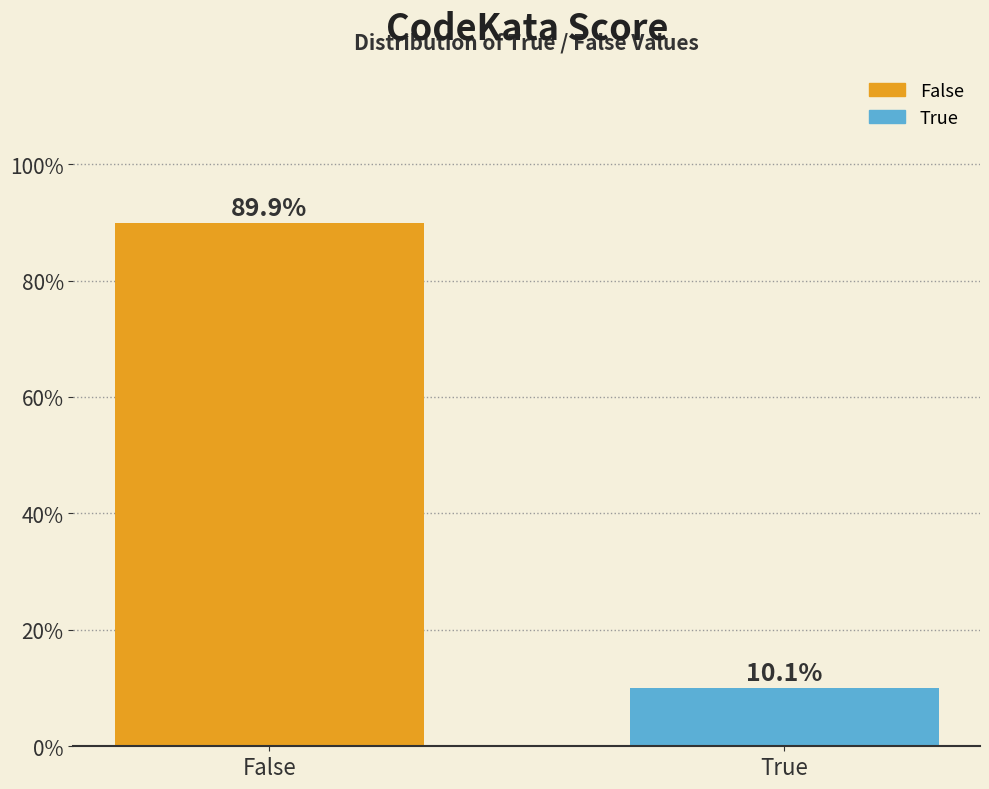

Reading right to left, transcribe all the data shown in this chart.

10.1	89.9